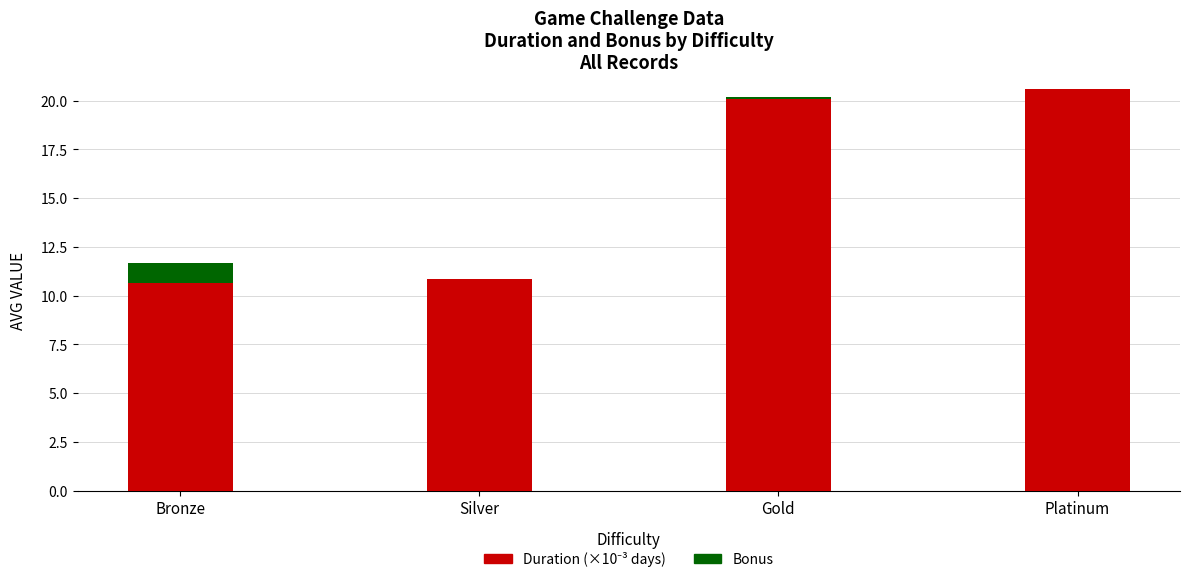

Count the number of data series in this chart.

2